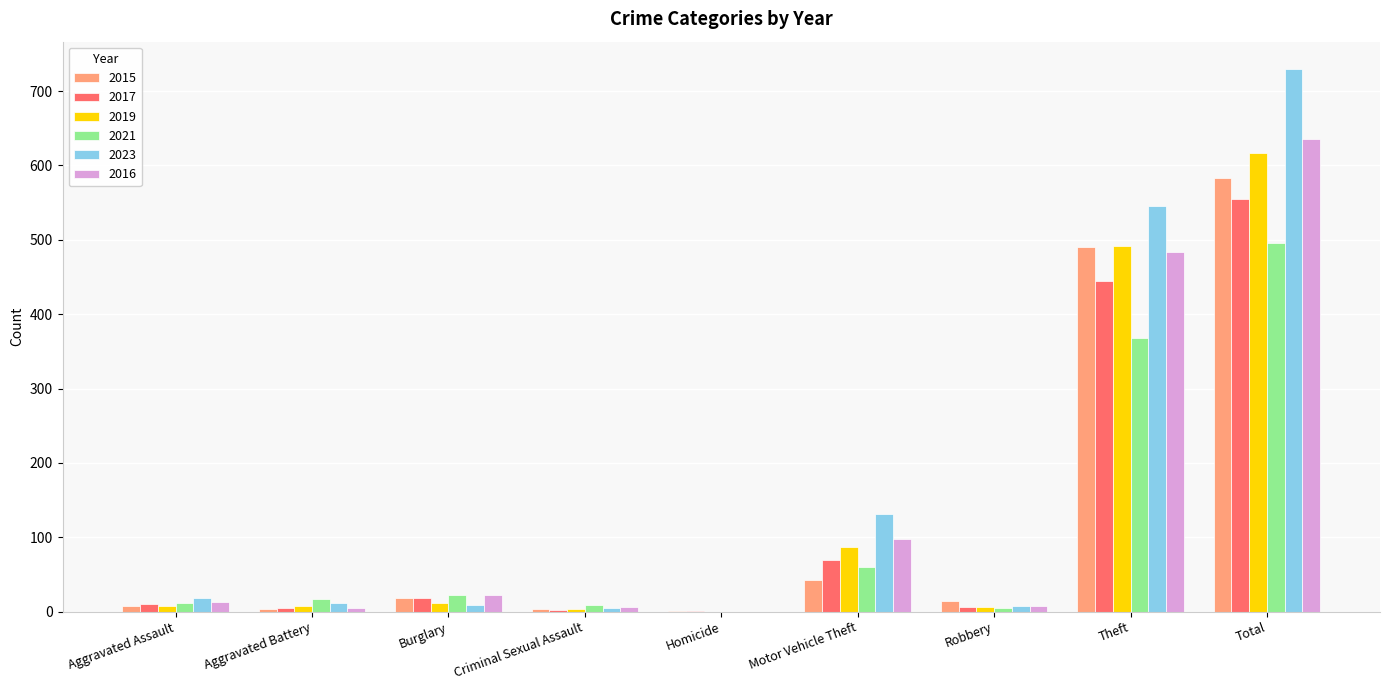

How many groups of bars are there?

9